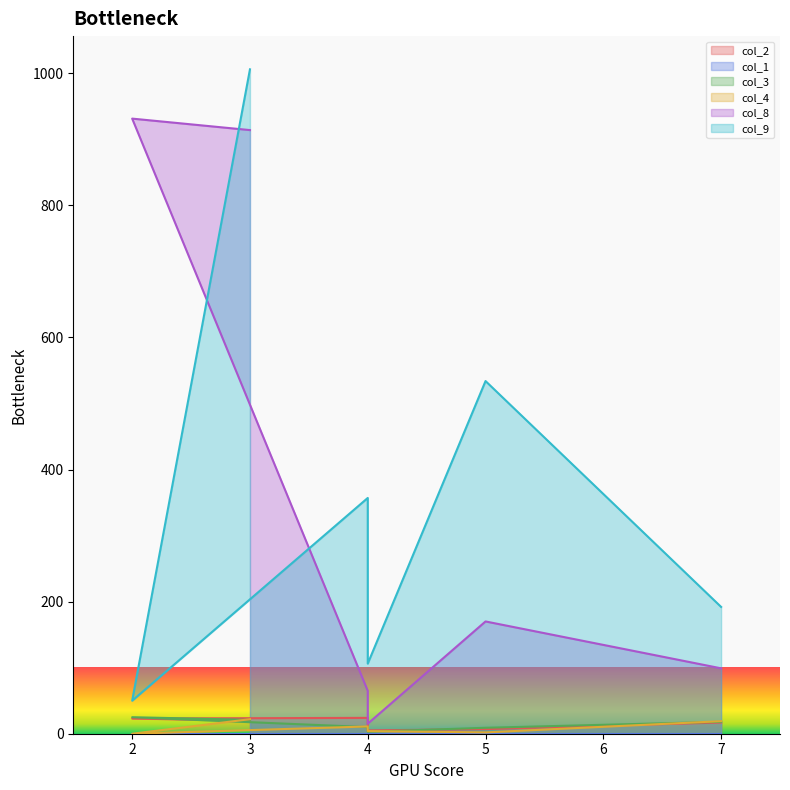

What is the sum of all col_8 values?

2194.5